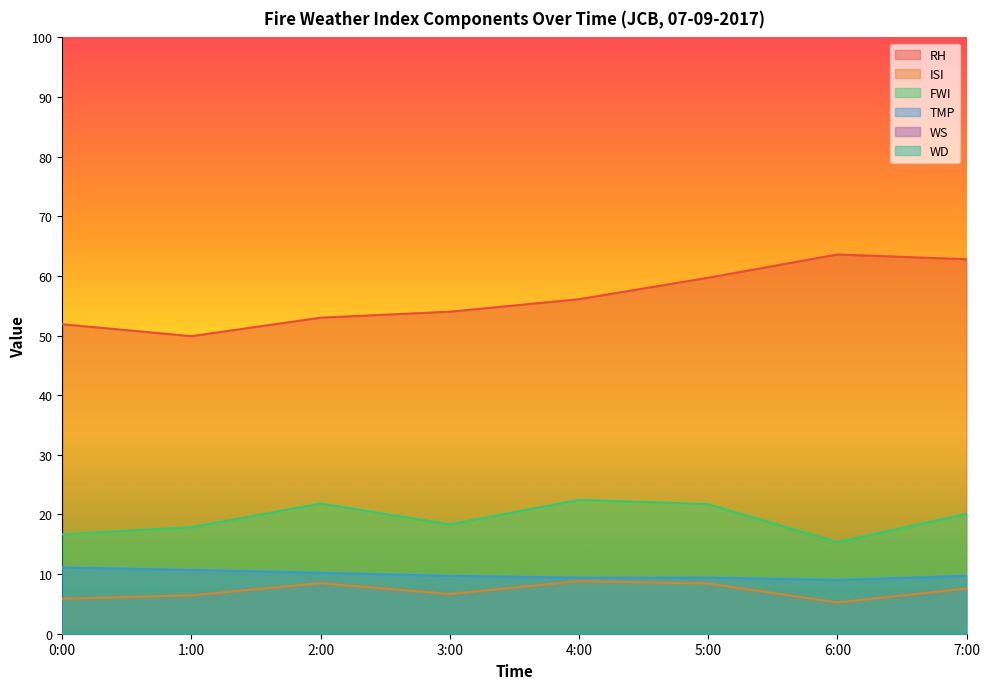

Is it true that TMP equals 9.7 at 3:00?

True